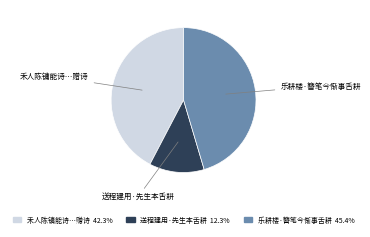

Is there any slice that represents more than half of the pie?

No